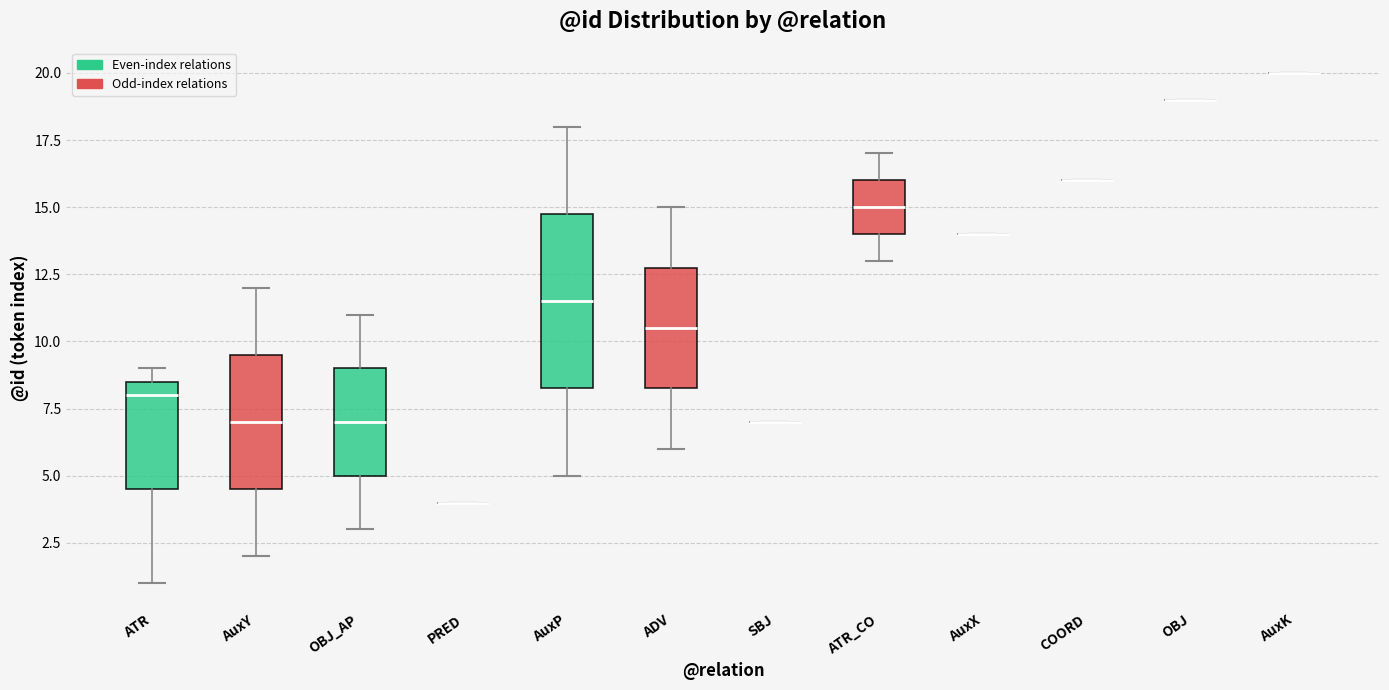

Comparing the boxes themselves (not the whiskers), which one is the tallest?

AuxP